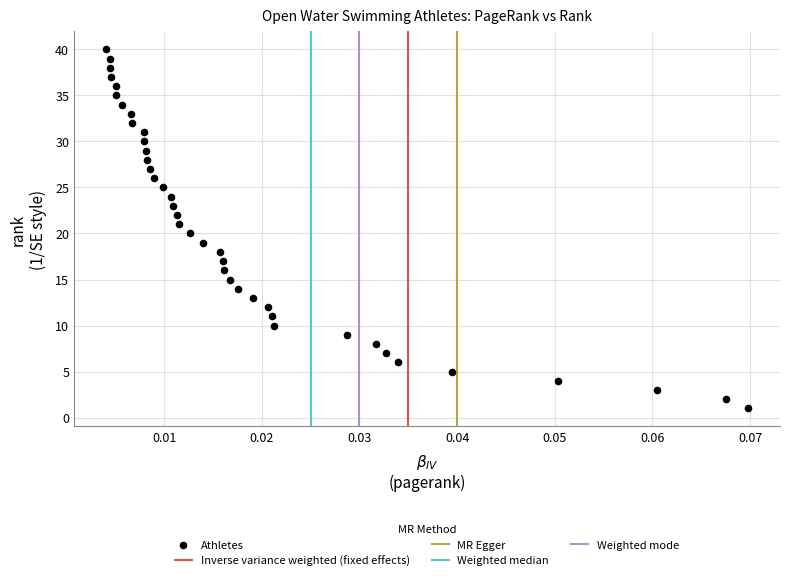

What is the range of Y values (max minus min)?

39